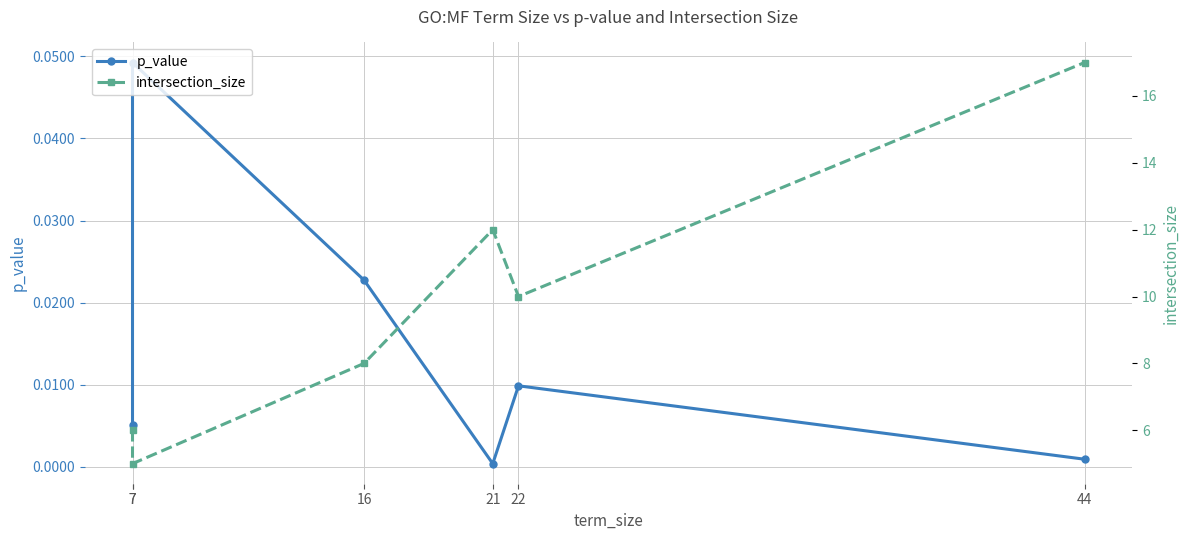

What is the sum of all intersection_size values?

58.0